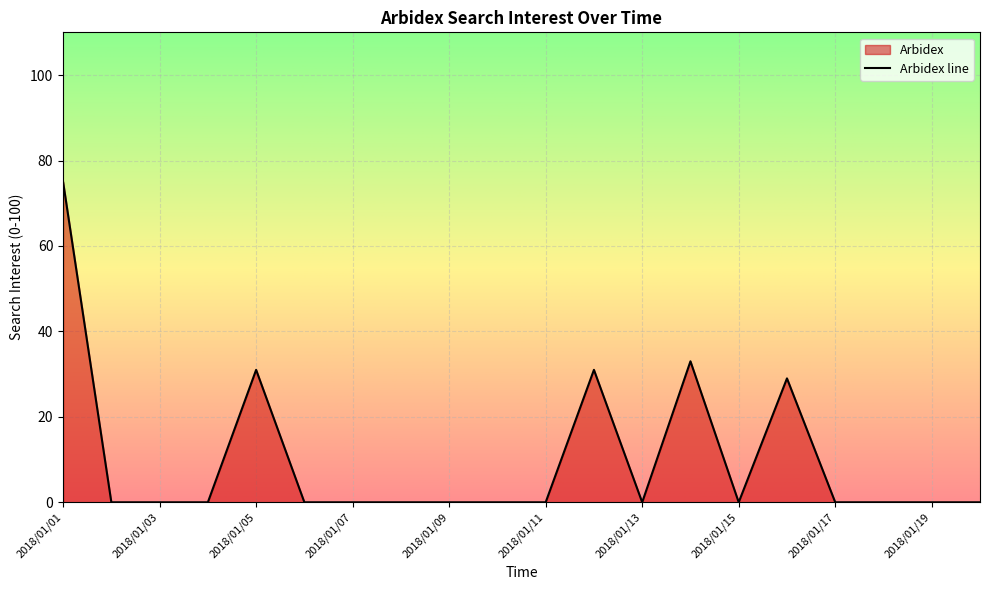

At which category does the data reach its first local valley?

2018/01/13